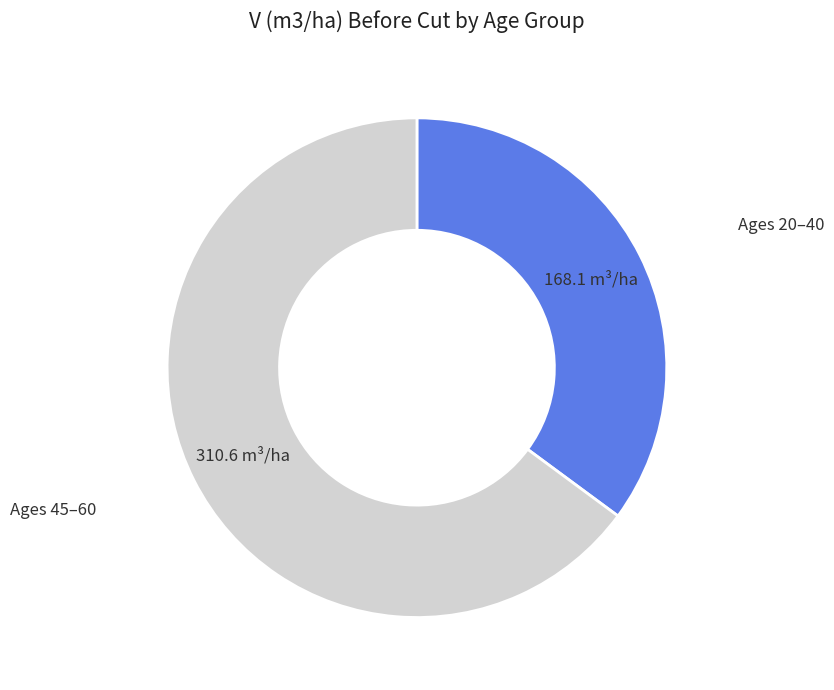

Is it true that Ages 45–60 is 65% of the pie?

True